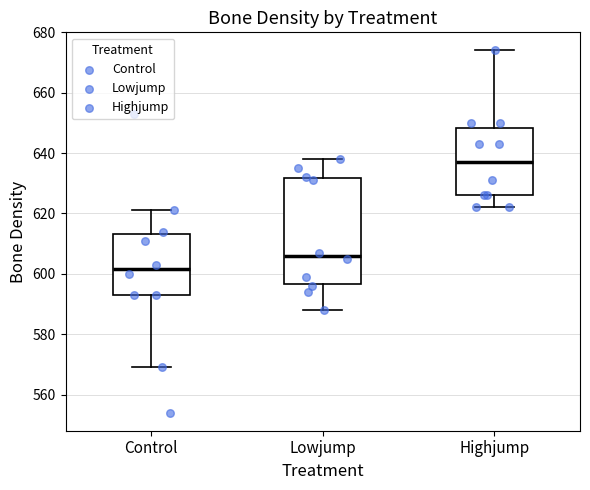

Reading left to right, read every box against the y-axis: the position of its median line, the range the box covers, and the ends of its whiskers. The values are not printed on the chart, so give them approximately, as read against the axis.

Control: median 602, box 594 to 614, whiskers 570 to 622
Lowjump: median 606, box 596 to 632, whiskers 588 to 638
Highjump: median 638, box 626 to 648, whiskers 622 to 674